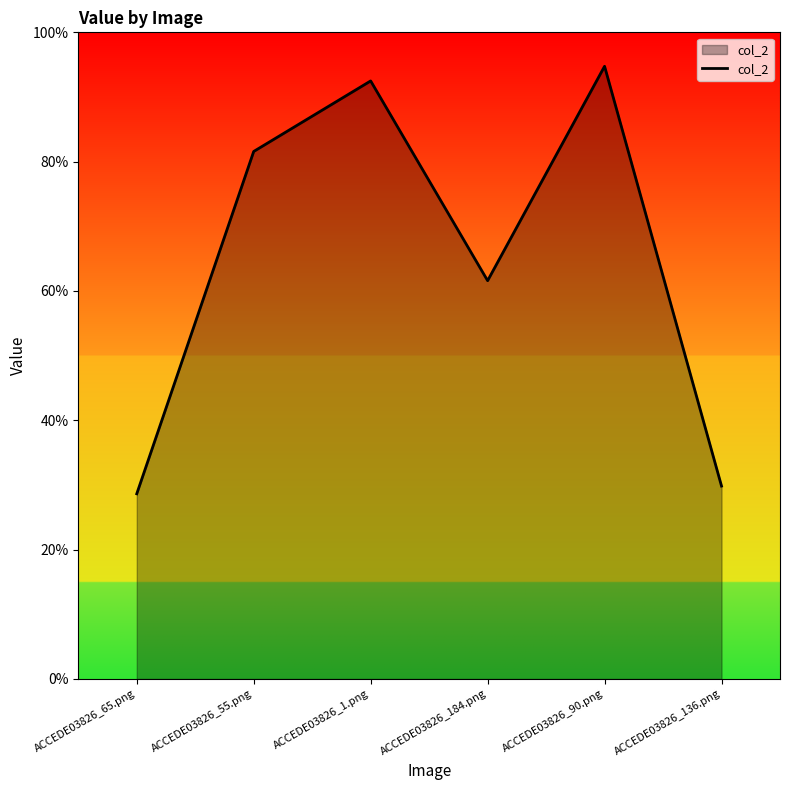

Rank the categories by value from lowest to highest.

ACCEDE03826_65.png, ACCEDE03826_136.png, ACCEDE03826_184.png, ACCEDE03826_55.png, ACCEDE03826_1.png, ACCEDE03826_90.png